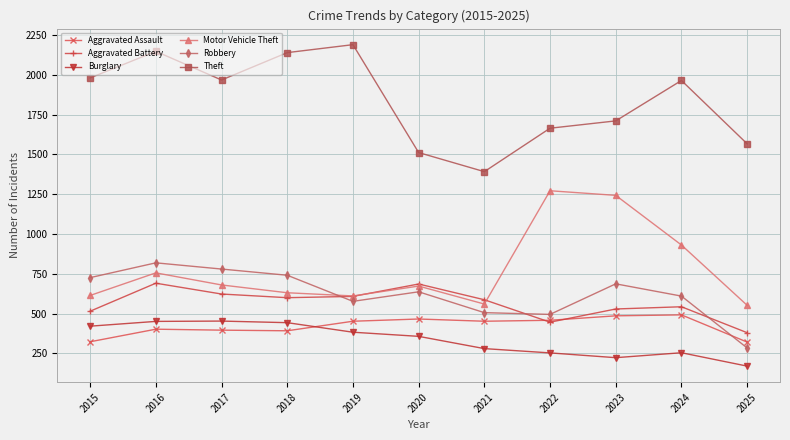

Which series has the largest total across all categories?

Theft